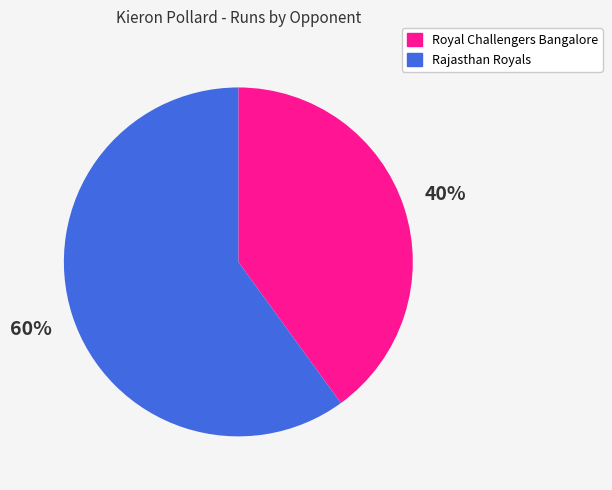

Rank the categories by value from lowest to highest.

Royal Challengers Bangalore, Rajasthan Royals